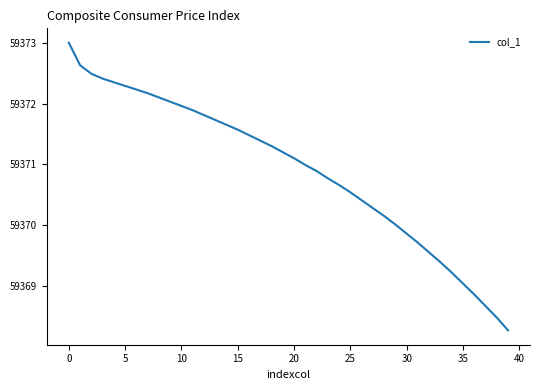

What is the smallest value displayed?

59368.3